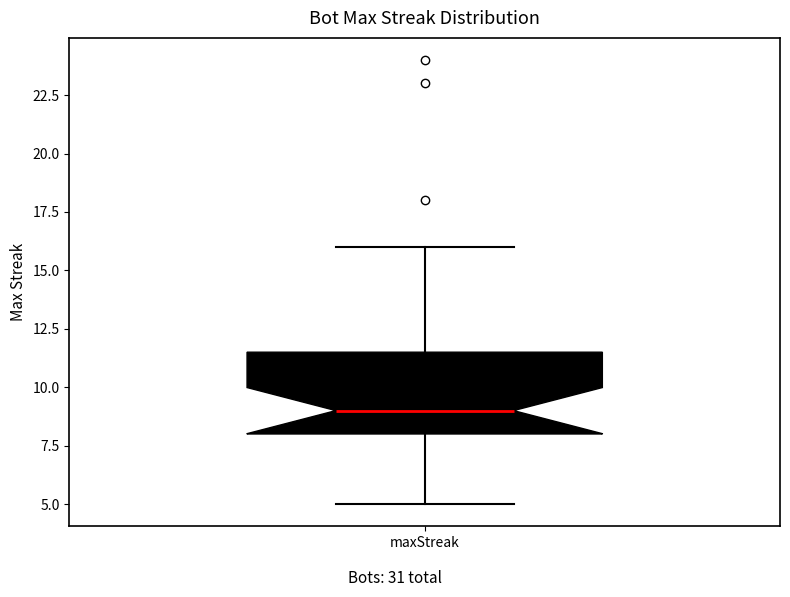

Where does the median line of the box for maxStreak sit on the y-axis? The values are not printed on the chart, so give them approximately, as read against the axis.

9.0